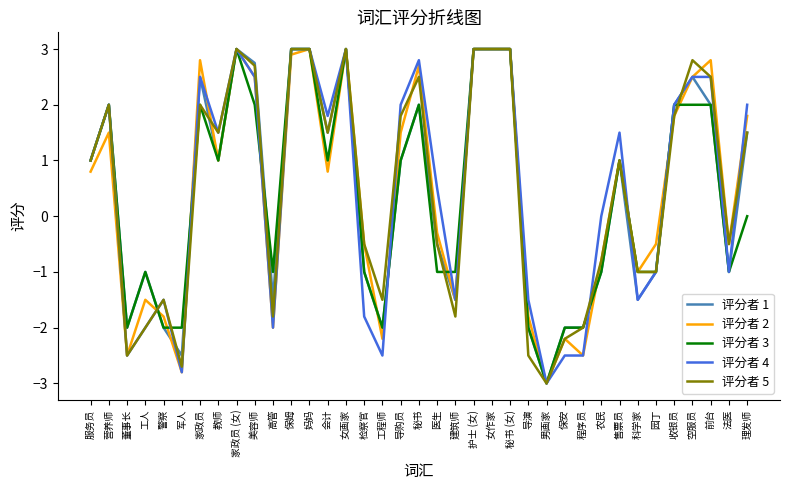

Is the value of 评分者 5 at 检察官 greater than the value of 评分者 4 at 收银员?

No